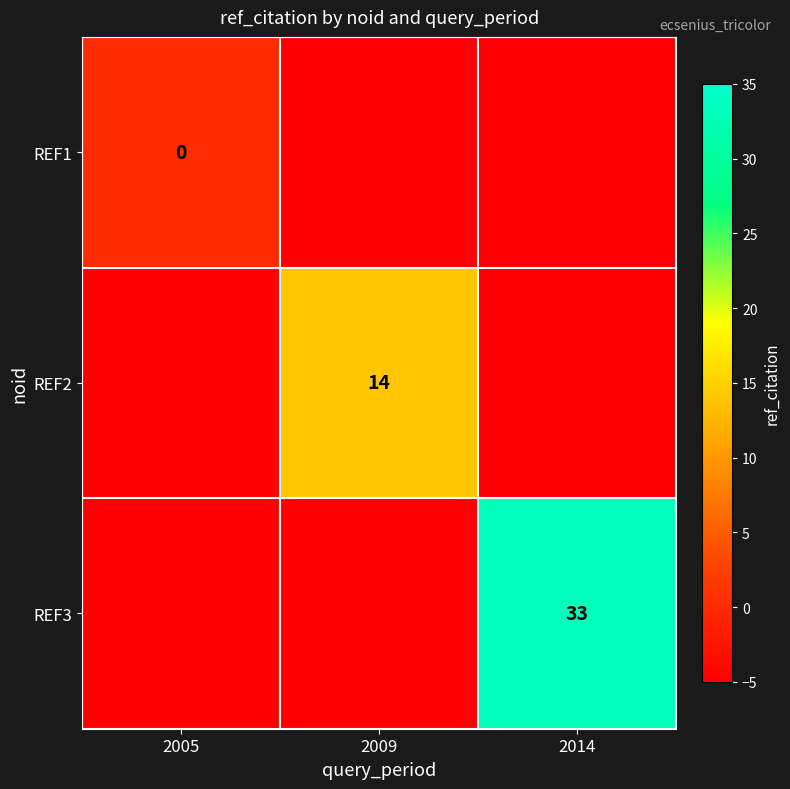

The value of REF3 at 2014 is 33. True or false?

True